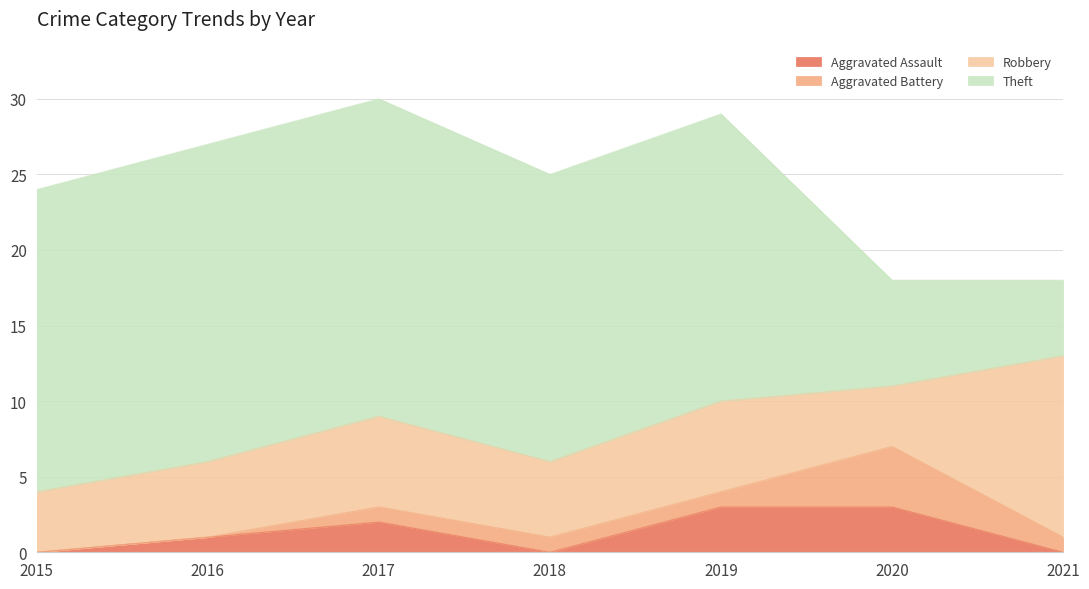

At which category is the sum across all series the highest?

2017